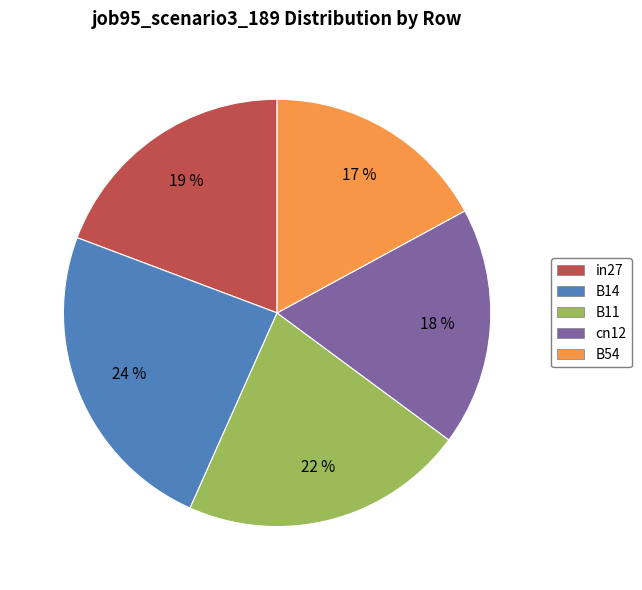

Is there any slice that represents more than half of the pie?

No